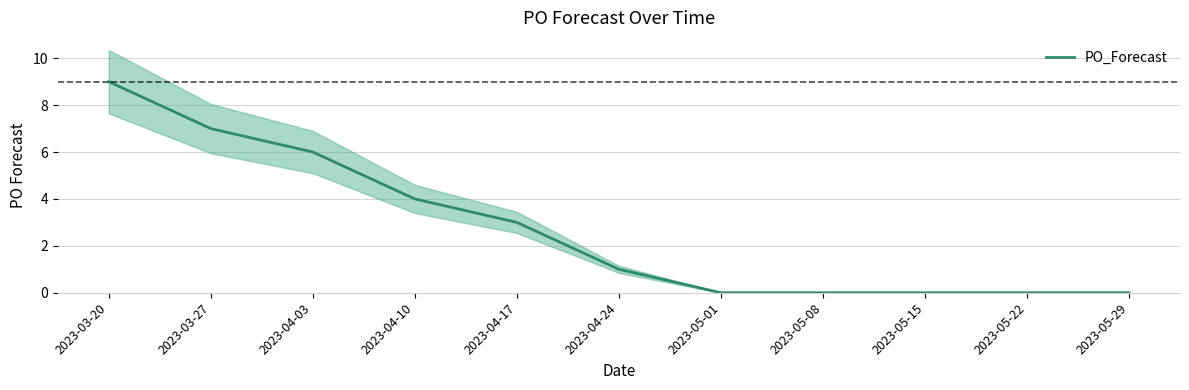

How many values are between 0 and 6?

9